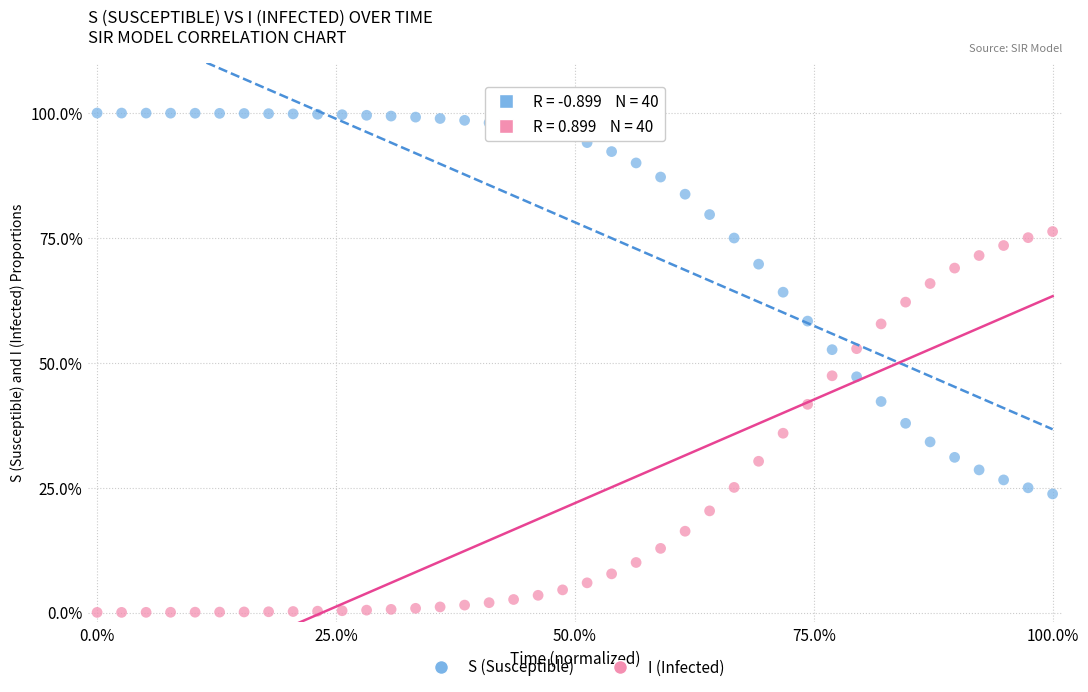

Which series contains the highest Y value?

S (Susceptible)